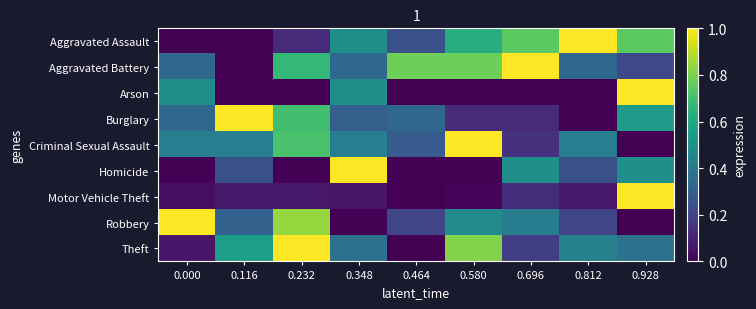

Reading left to right, what are all the values shown in this chart?

Aggravated Assault: 0.000=0.0	0.116=0.0	0.232=0.1	0.348=0.5	0.464=0.2	0.580=0.6	0.696=0.7	0.812=1.0	0.928=0.7
Aggravated Battery: 0.000=0.3	0.116=0.0	0.232=0.7	0.348=0.3	0.464=0.8	0.580=0.8	0.696=1.0	0.812=0.3	0.928=0.2
Arson: 0.000=0.5	0.116=0.0	0.232=0.0	0.348=0.5	0.464=0.0	0.580=0.0	0.696=0.0	0.812=0.0	0.928=1.0
Burglary: 0.000=0.3	0.116=1.0	0.232=0.7	0.348=0.3	0.464=0.3	0.580=0.1	0.696=0.1	0.812=0.0	0.928=0.5
Criminal Sexual Assault: 0.000=0.4	0.116=0.4	0.232=0.7	0.348=0.4	0.464=0.3	0.580=1.0	0.696=0.1	0.812=0.4	0.928=0.0
Homicide: 0.000=0.0	0.116=0.2	0.232=0.0	0.348=1.0	0.464=0.0	0.580=0.0	0.696=0.5	0.812=0.2	0.928=0.5
Motor Vehicle Theft: 0.000=0.0	0.116=0.1	0.232=0.1	0.348=0.1	0.464=0.0	0.580=0.0	0.696=0.1	0.812=0.1	0.928=1.0
Robbery: 0.000=1.0	0.116=0.3	0.232=0.8	0.348=0.0	0.464=0.2	0.580=0.5	0.696=0.4	0.812=0.2	0.928=0.0
Theft: 0.000=0.1	0.116=0.6	0.232=1.0	0.348=0.4	0.464=0.0	0.580=0.8	0.696=0.2	0.812=0.4	0.928=0.4